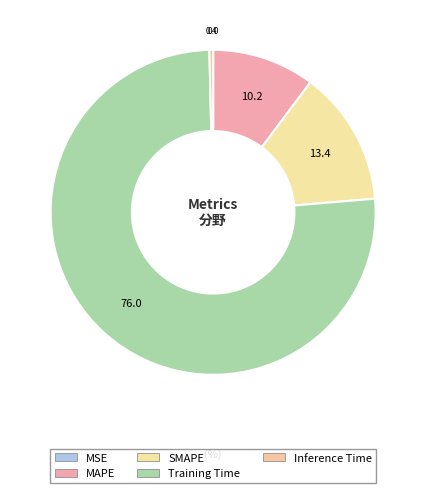

The Inference Time slice represents 1% of the pie. True or false?

False